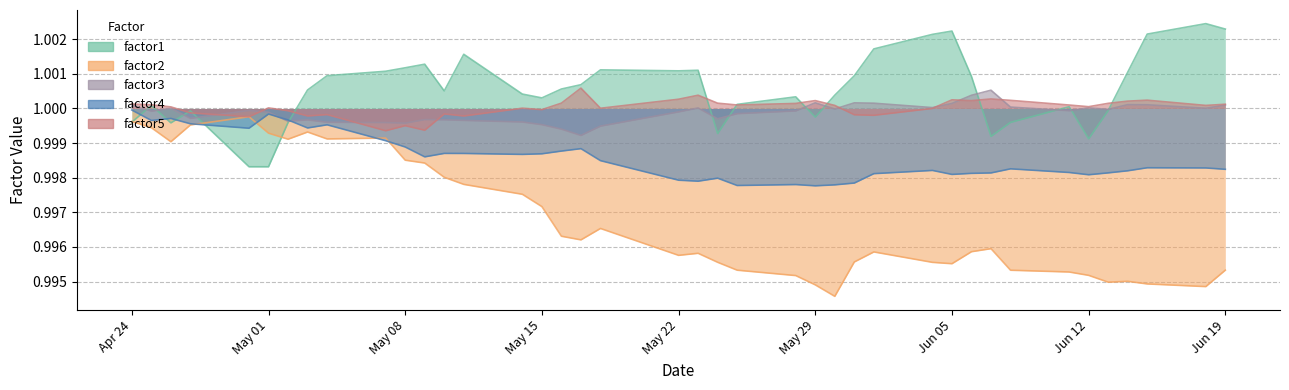

At which label does factor5 reach its minimum?

2007-05-07